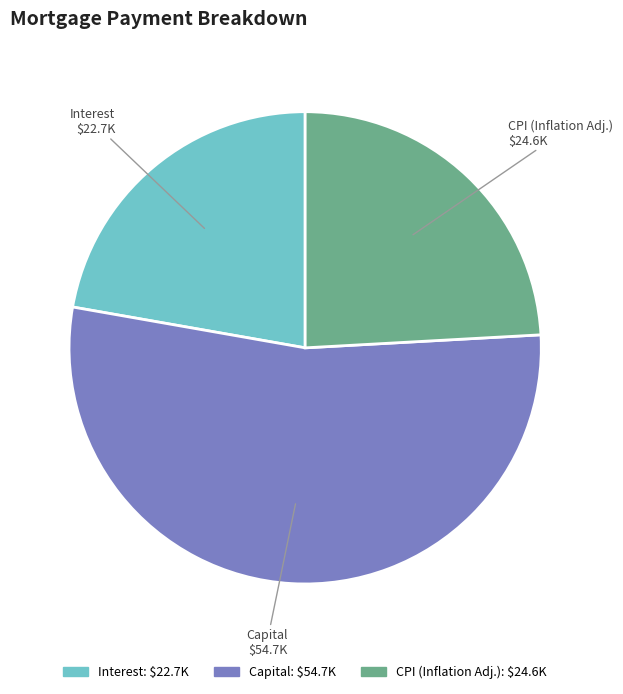

What is the largest slice in the pie chart?

Capital